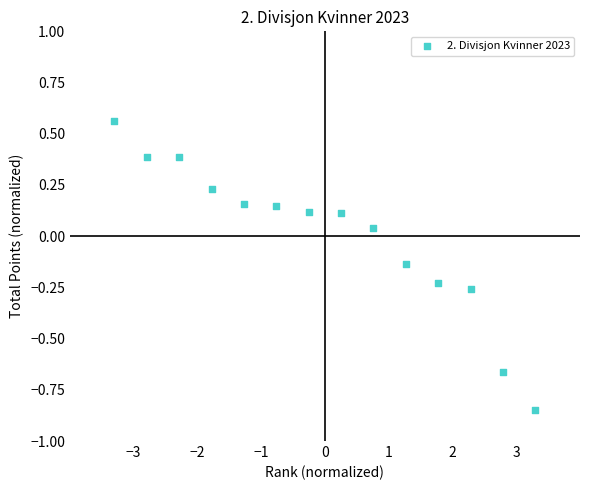

What is the range of Y values (max minus min)?

1.4